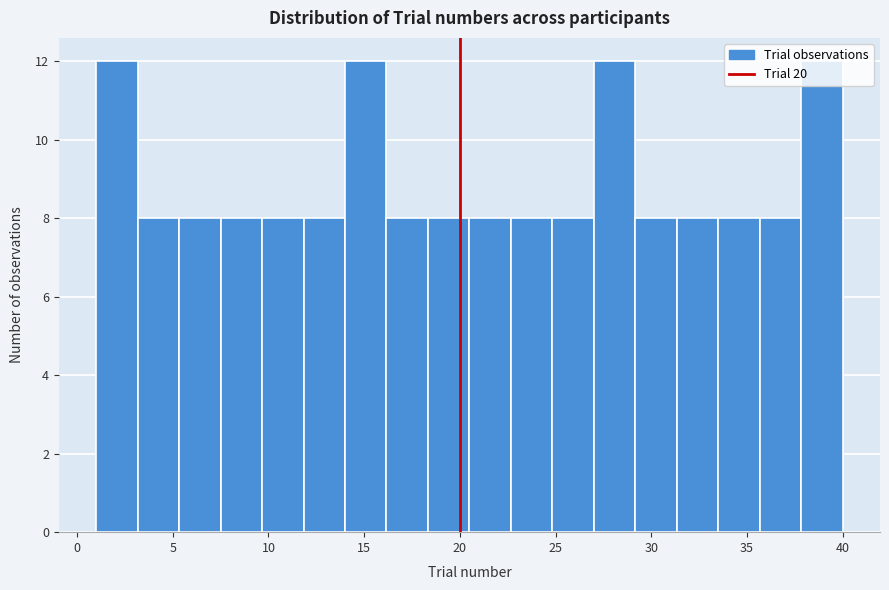

Reading left to right, list every bar in this chart as the range it spans on the x-axis followed by its height. Neither the bar edges nor the heights are printed on the chart, so give them approximately, as read against the axes.

1.0 to 3.0: 12
3.0 to 5.5: 8
5.5 to 7.5: 8
7.5 to 9.5: 8
9.5 to 12.0: 8
12.0 to 14.0: 8
14.0 to 16.0: 12
16.0 to 18.5: 8
18.5 to 20.5: 8
20.5 to 22.5: 8
22.5 to 25.0: 8
25.0 to 27.0: 8
27.0 to 29.0: 12
29.0 to 31.5: 8
31.5 to 33.5: 8
33.5 to 35.5: 8
35.5 to 38.0: 8
38.0 to 40.0: 12